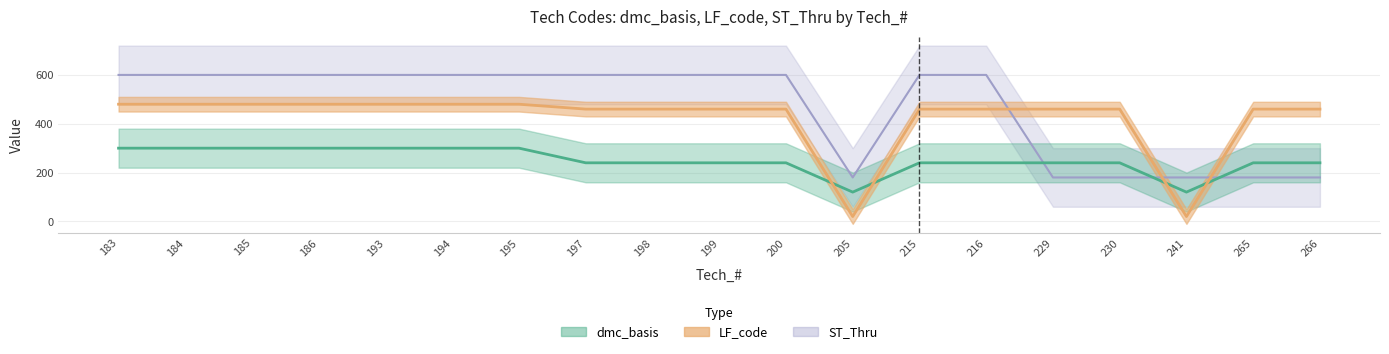

At which category is the sum across all series the highest?

183